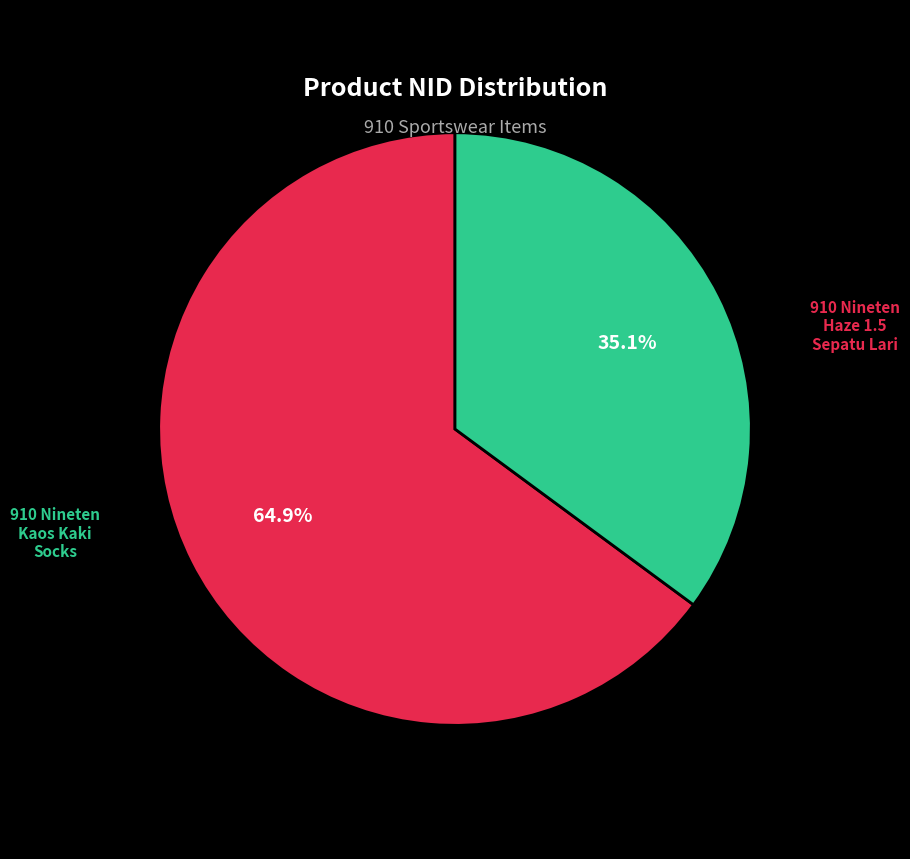

Is there any slice that represents more than half of the pie?

Yes